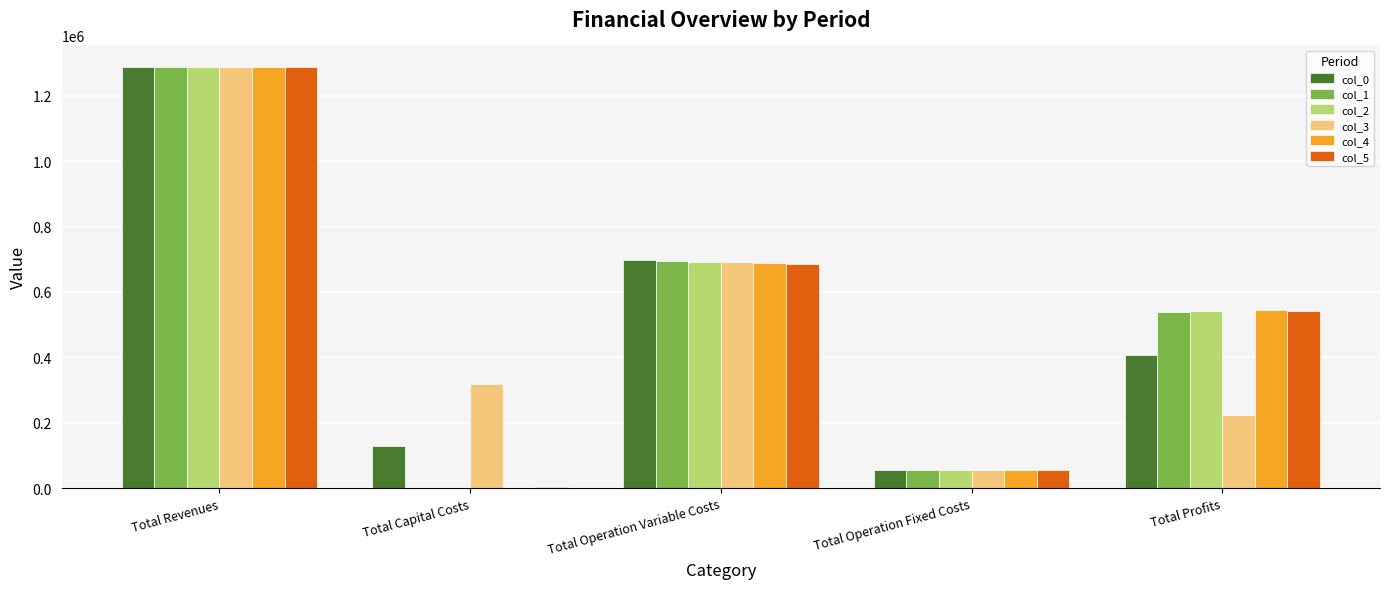

What is the total value across all series at Total Operation Variable Costs?

4150492.2